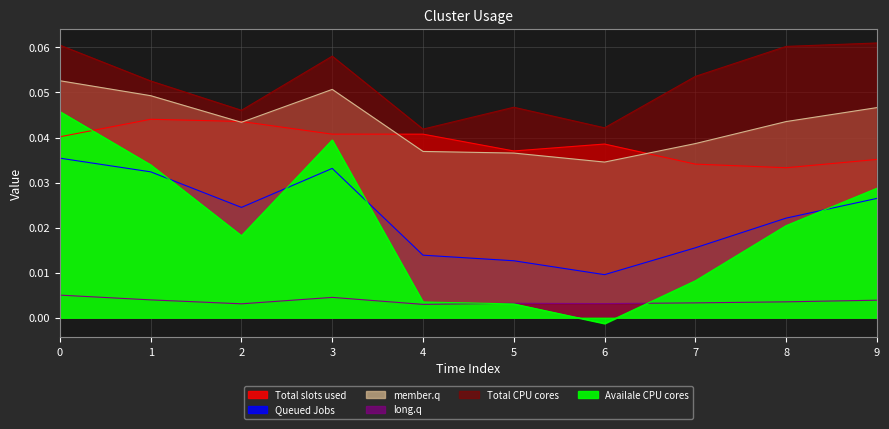

Where is the first local maximum for Queued Jobs?

3